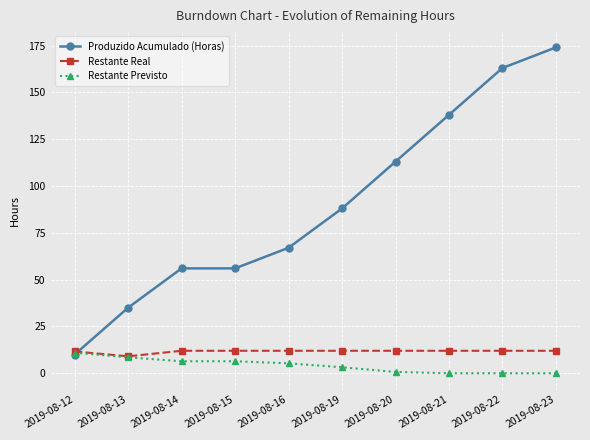

Which series has the largest total across all categories?

Produzido Acumulado (Horas)